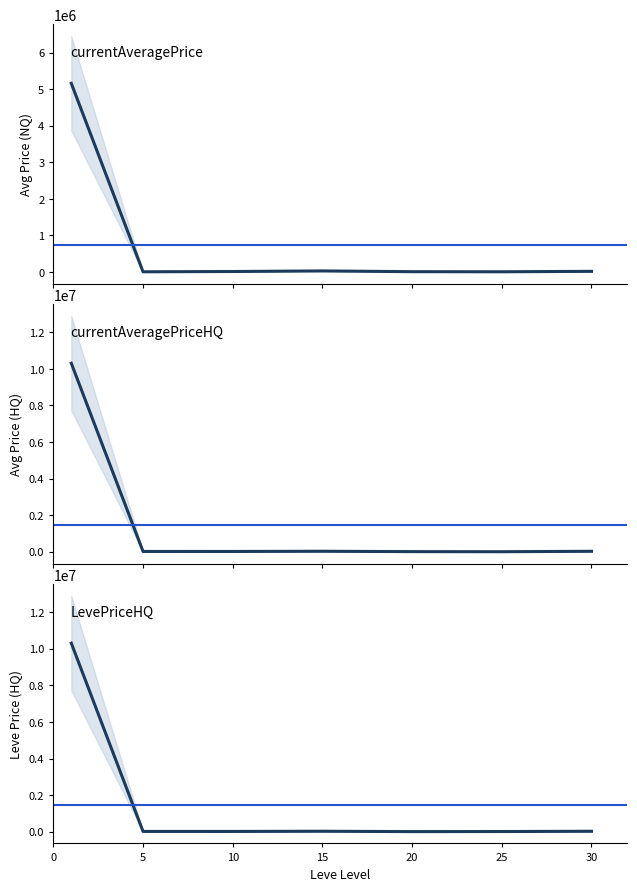

What is the greatest value displayed?

10303087.4